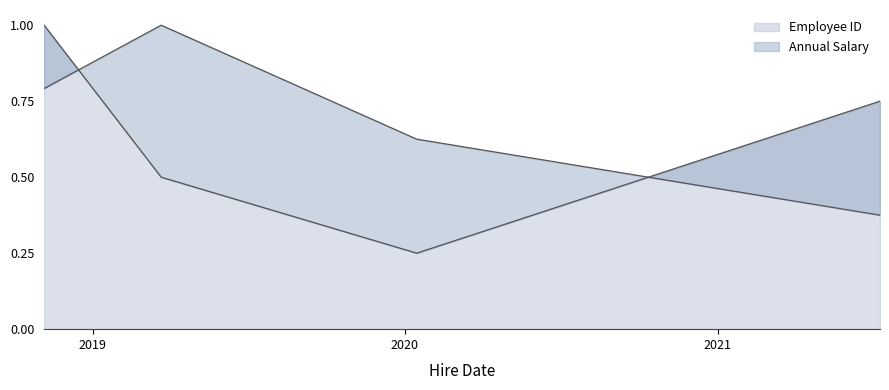

What is the label of the 4th point from the right?

2018-11-05